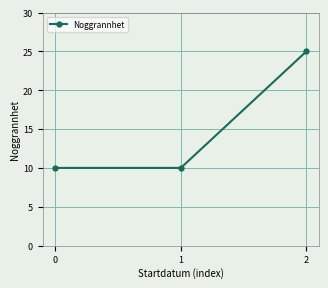

Approximately how many times larger is the value at 2 compared to 0?

2.5